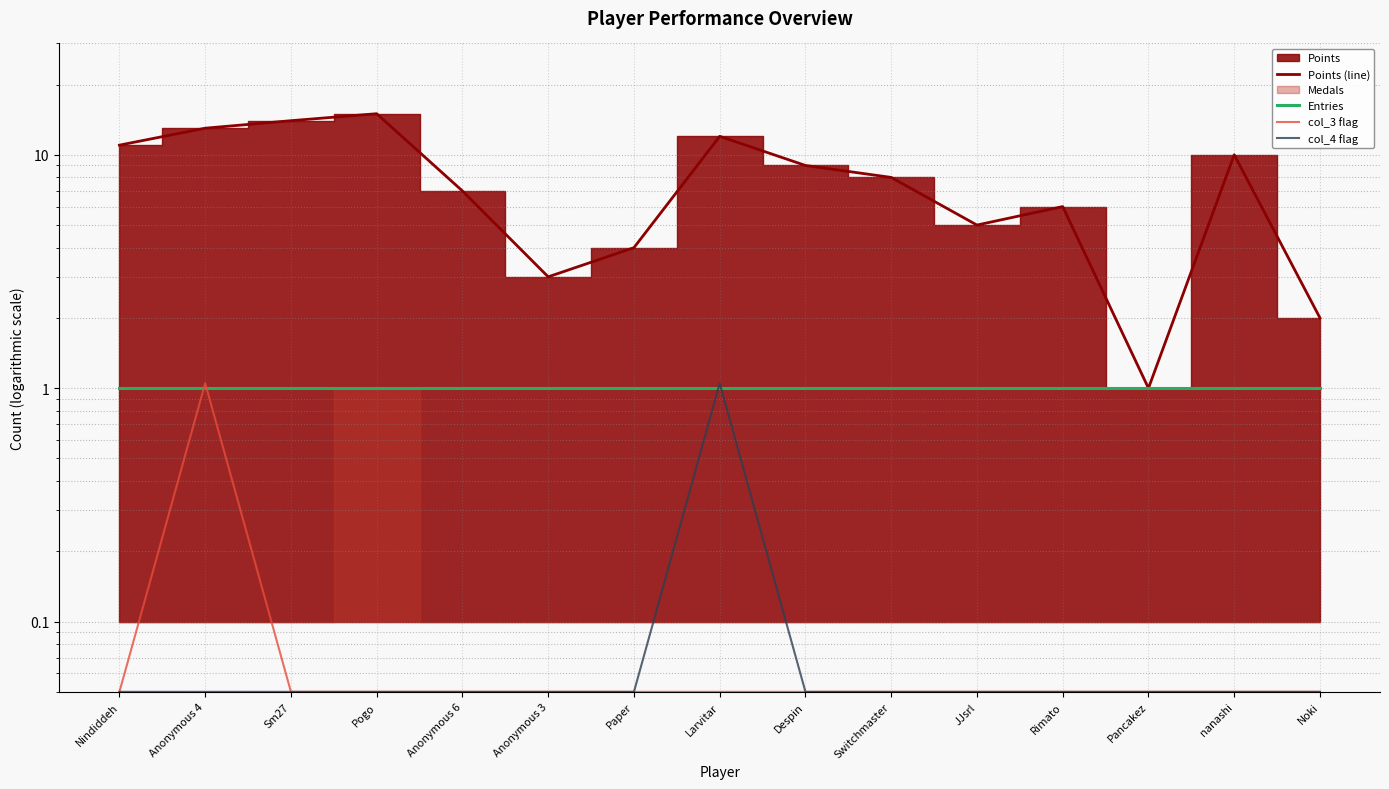

Which has a higher value, Pancakez or Despin?

Despin